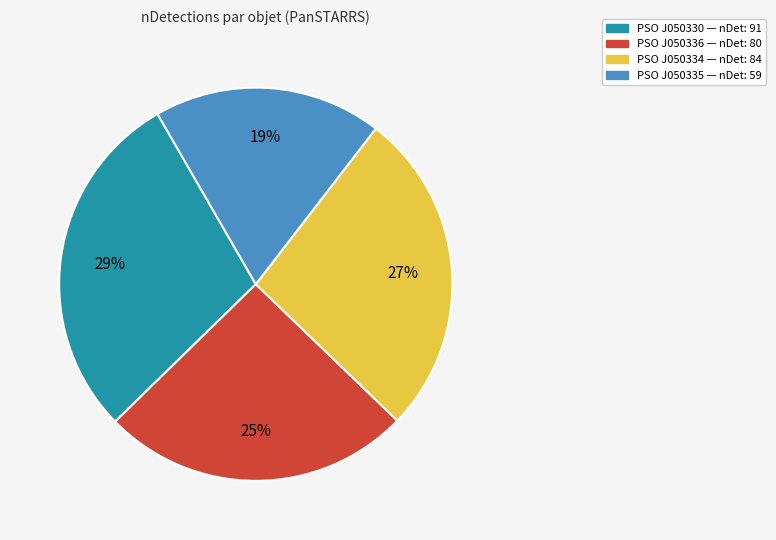

Is the sum of PSO J050330 — nDet: 91 and PSO J050334 — nDet: 84 greater than half?

Yes